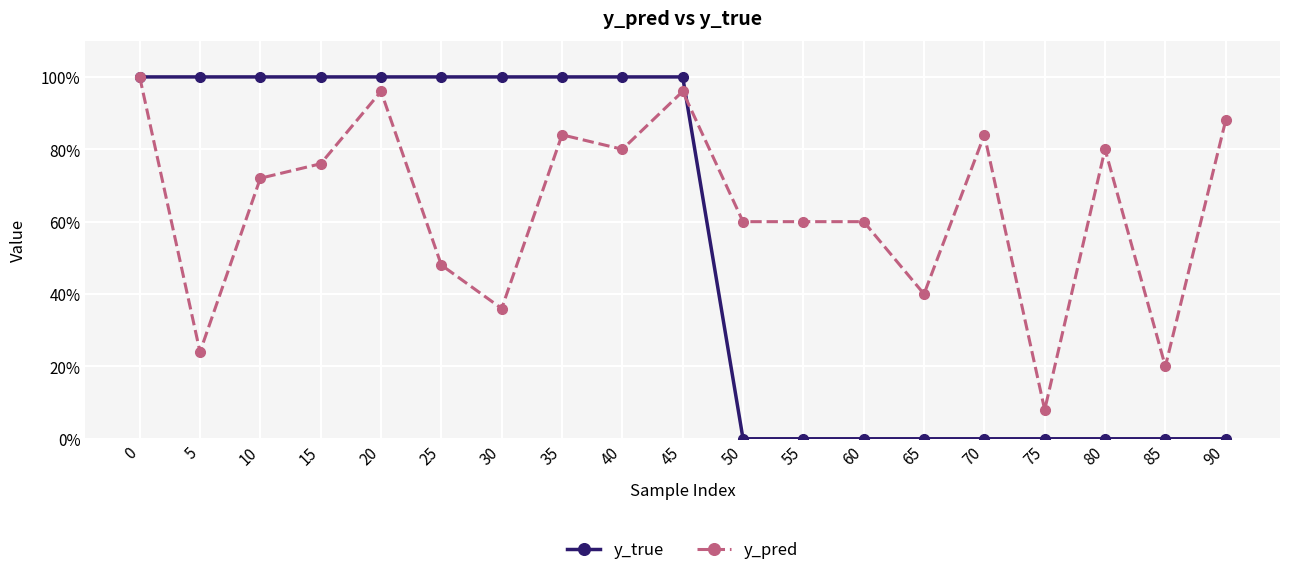

Is the value of y_true at 75 greater than the value of y_pred at 0?

No